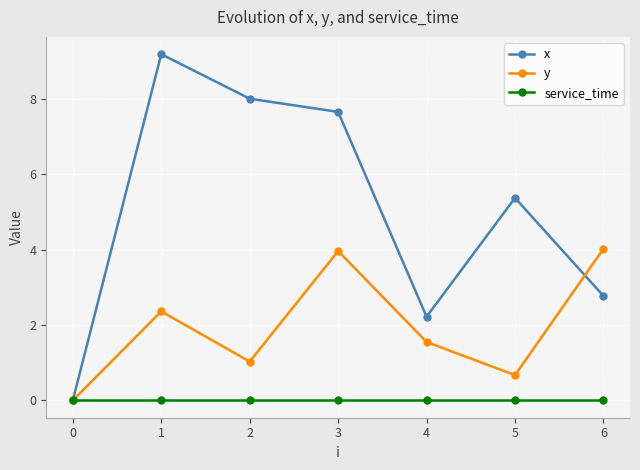

Between 2 and 5, which series saw the biggest shift?

x